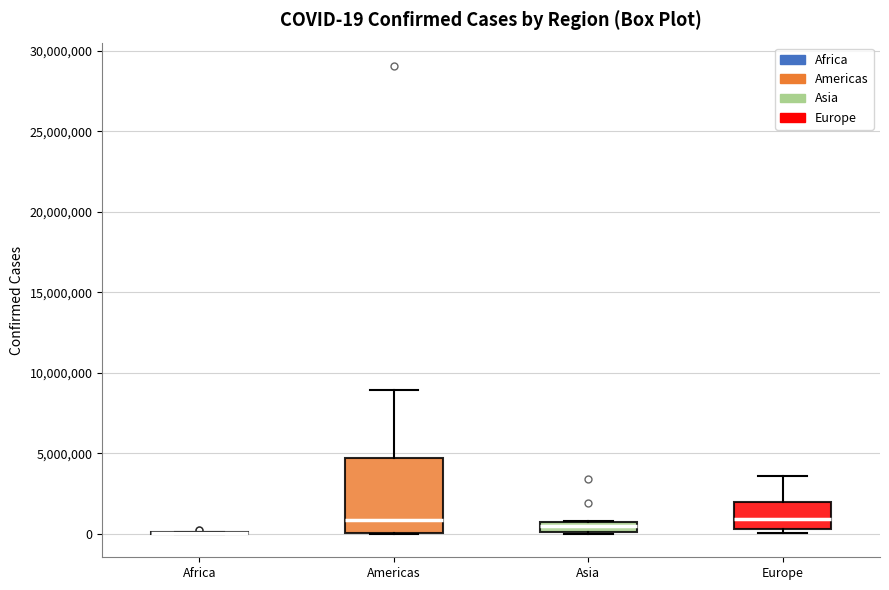

Which box is the tallest, from its lower edge to its upper edge?

Americas